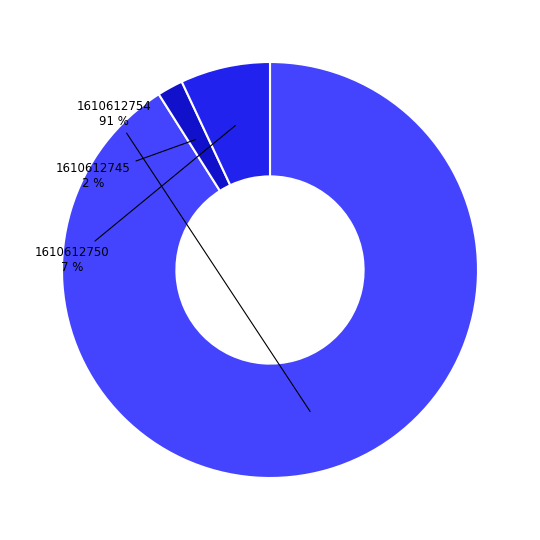

To the nearest percent, what portion does 1610612750 represent?

7%